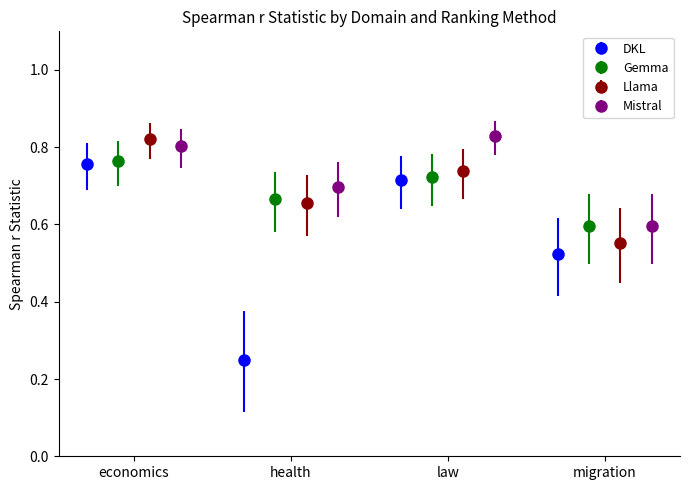

How many DKL values are between 0 and 1?

4